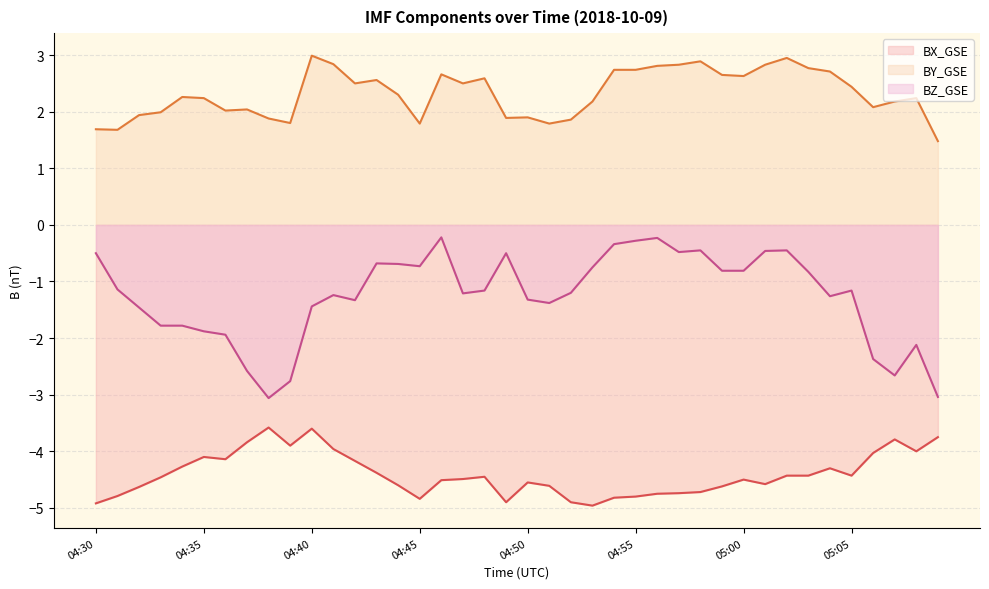

Where is the first local minimum for BX_GSE?

04:36